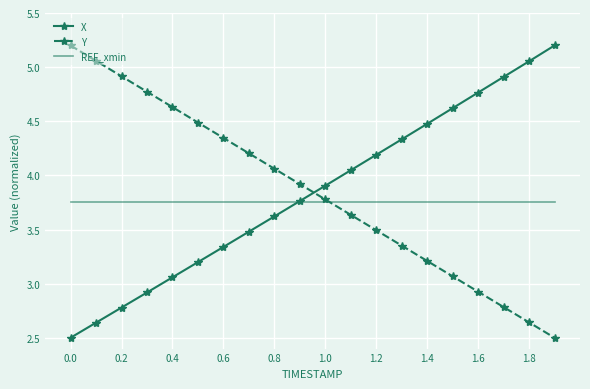

How many times do Y and X cross each other?

1